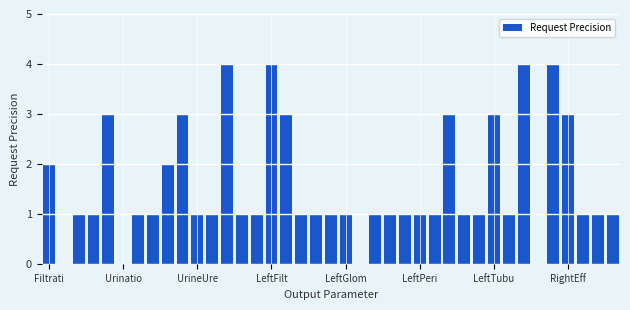

What is the sum of all values?

61